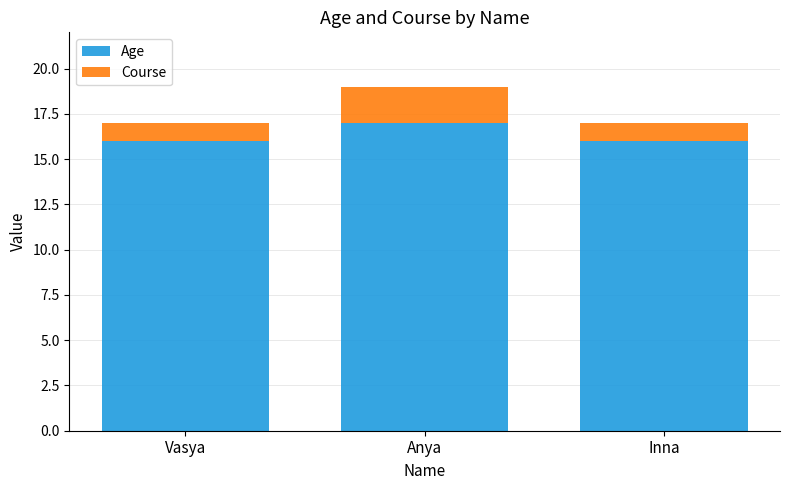

How many bars are there in total?

3